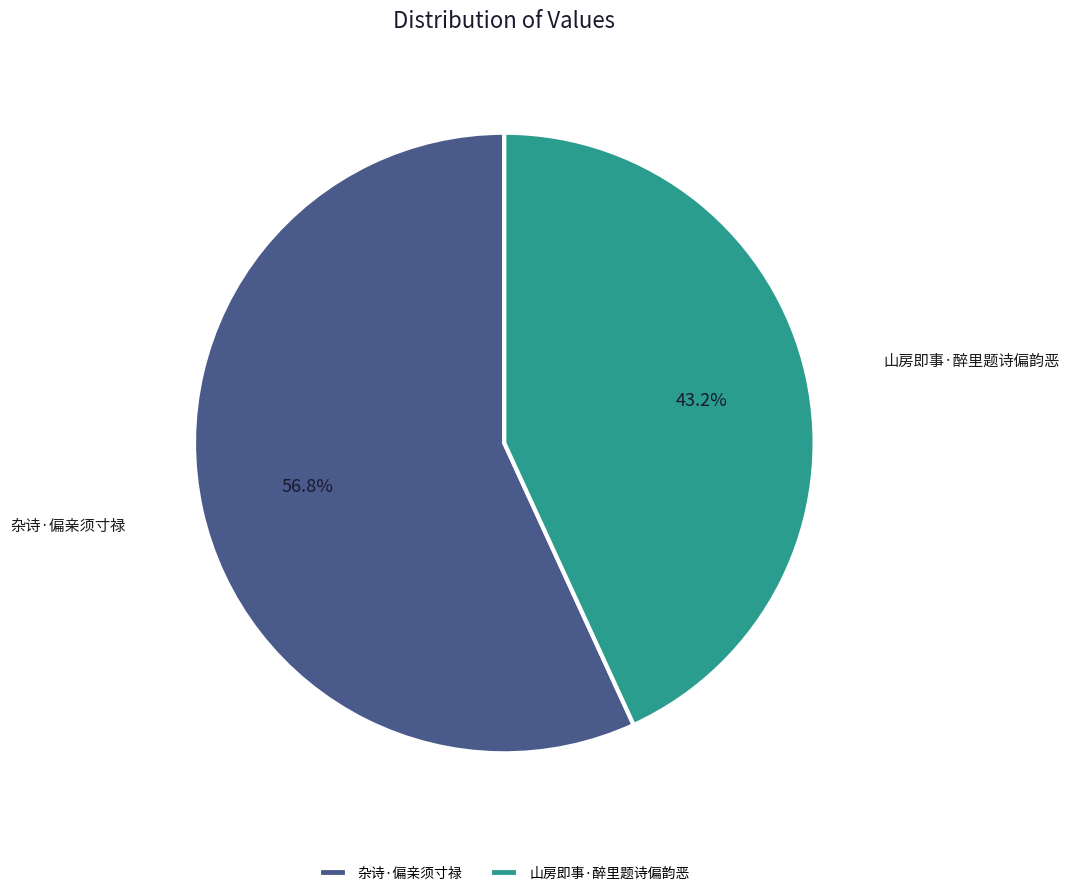

Which has a higher value, 杂诗·偏亲须寸禄 or 山房即事·醉里题诗偏韵恶?

杂诗·偏亲须寸禄